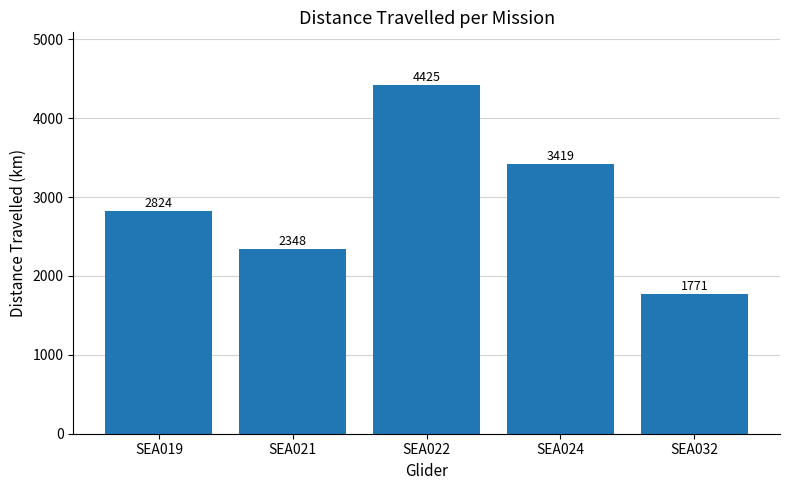

What is the change in value from SEA021 to SEA032?

-577